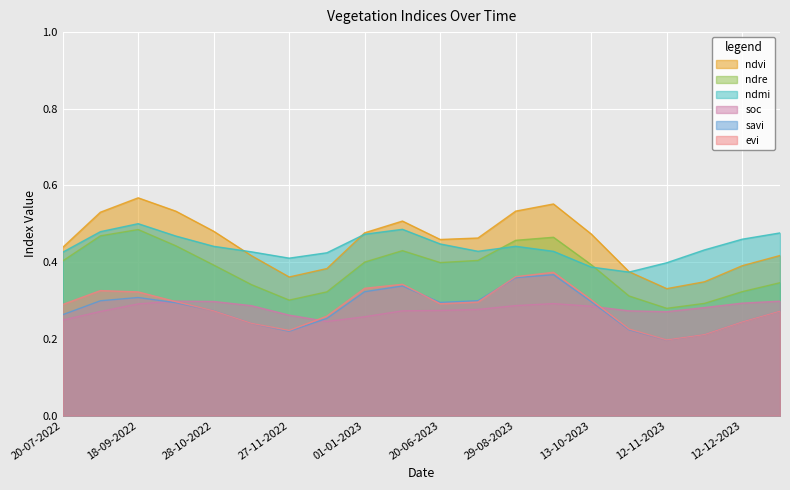

True or false: ndre and evi cross at least once.

False